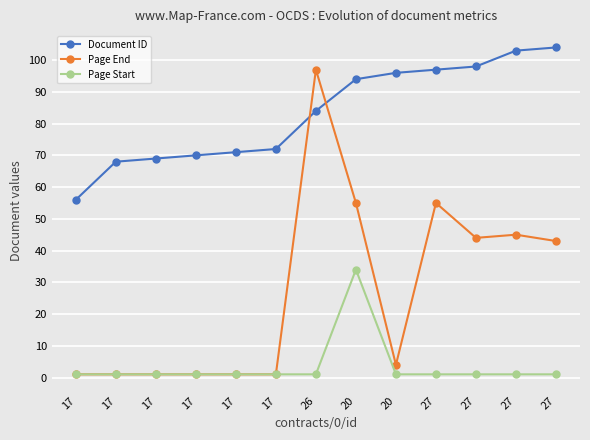

What is the sum of all Page Start values?

46